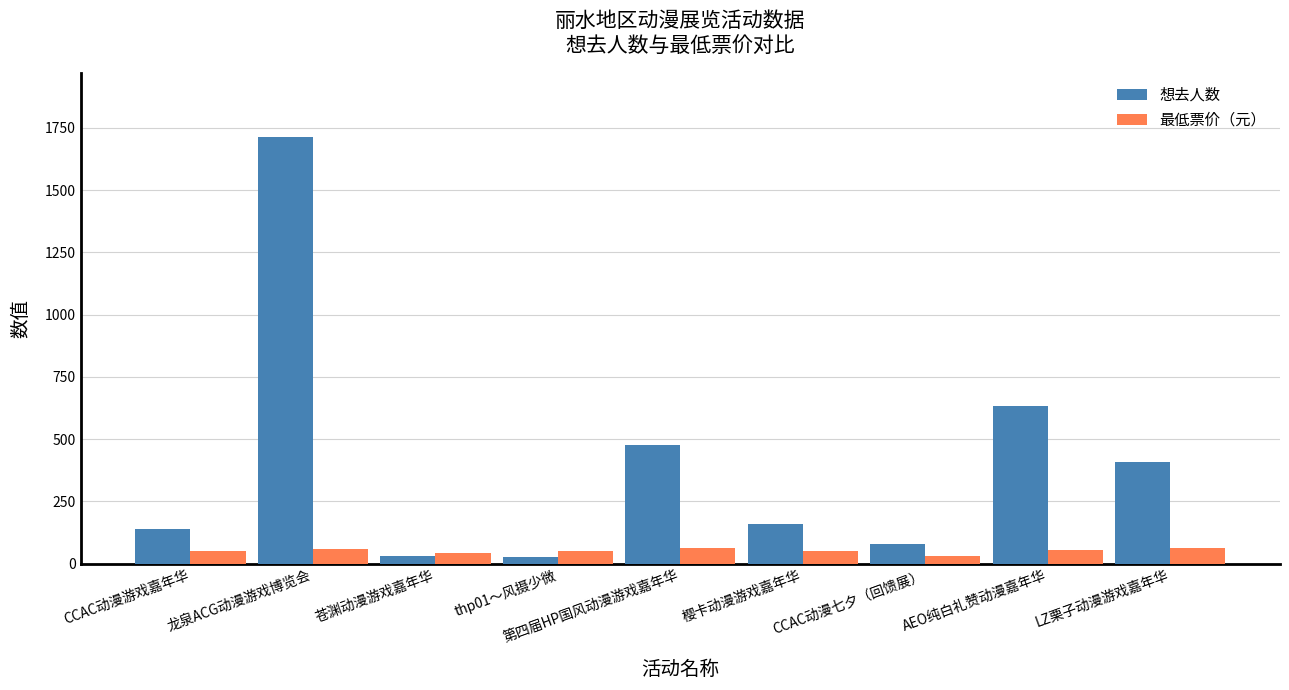

Read the 最低票价（元） value at CCAC动漫游戏嘉年华.

50.0